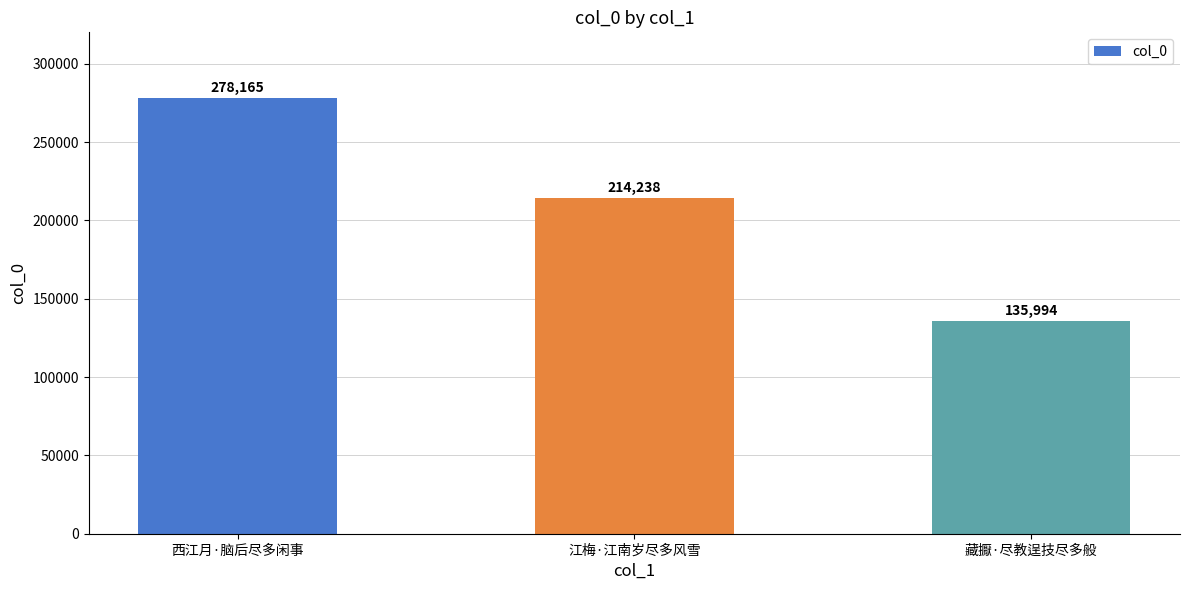

Reading left to right, what are all the values shown in this chart?

西江月·脑后尽多闲事=278165	江梅·江南岁尽多风雪=214238	藏擫·尽教逞技尽多般=135994